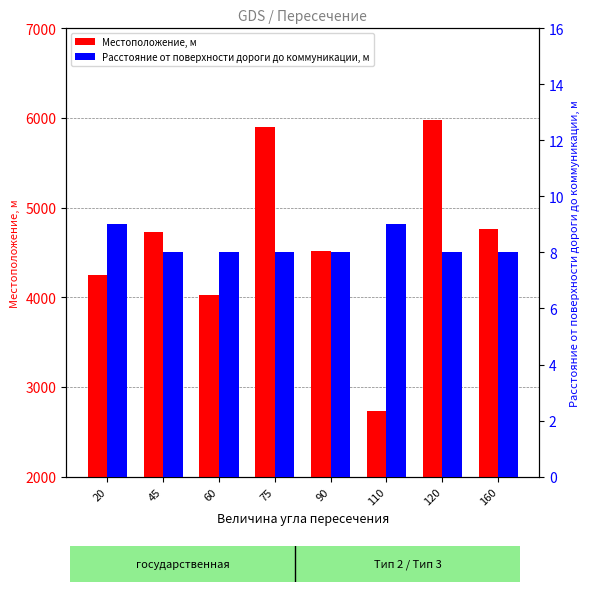

Read the Расстояние от поверхности дороги до коммуникации, м value at 160.

8